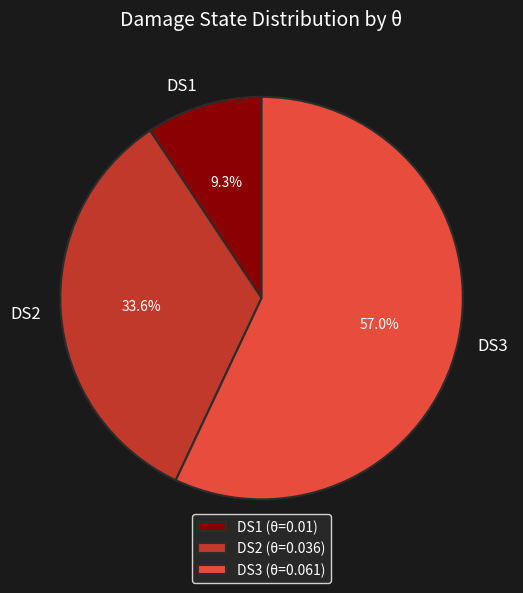

What is the majority slice?

DS3